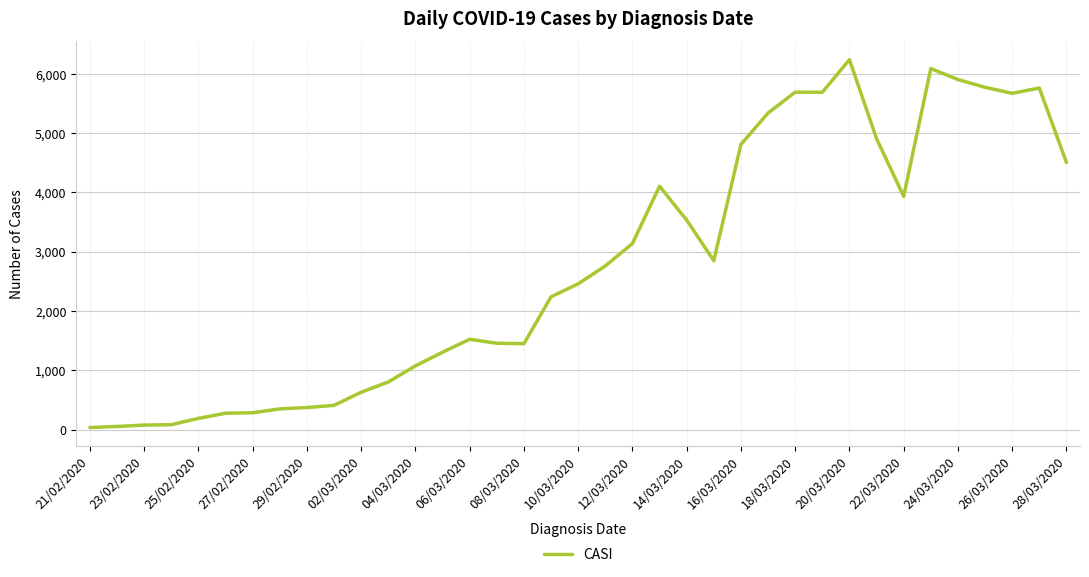

Count the number of categories in the chart.

37